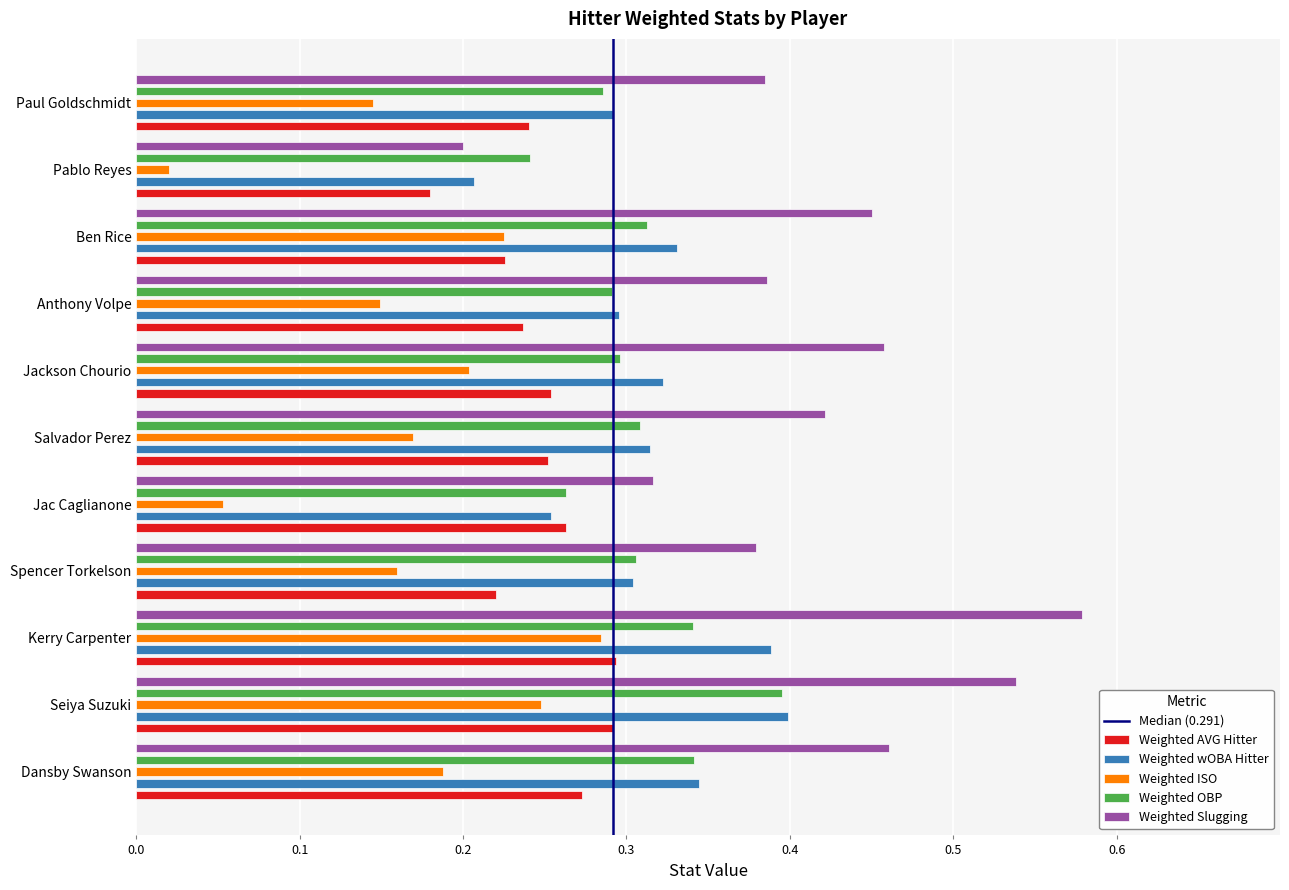

How many data points does each series have?

11